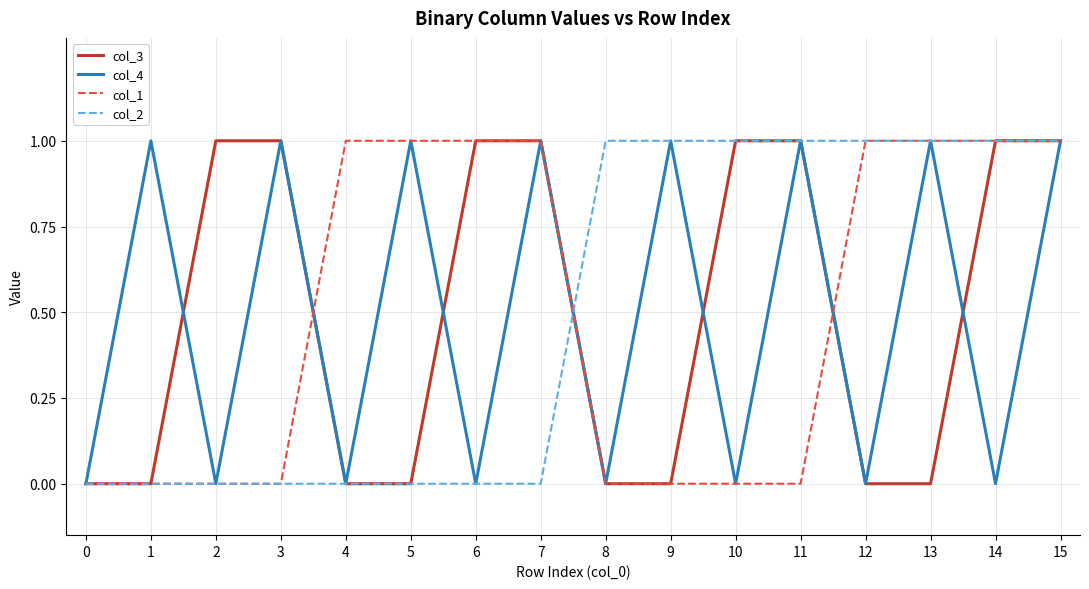

What is the spread (max minus min) of values at 11?

1